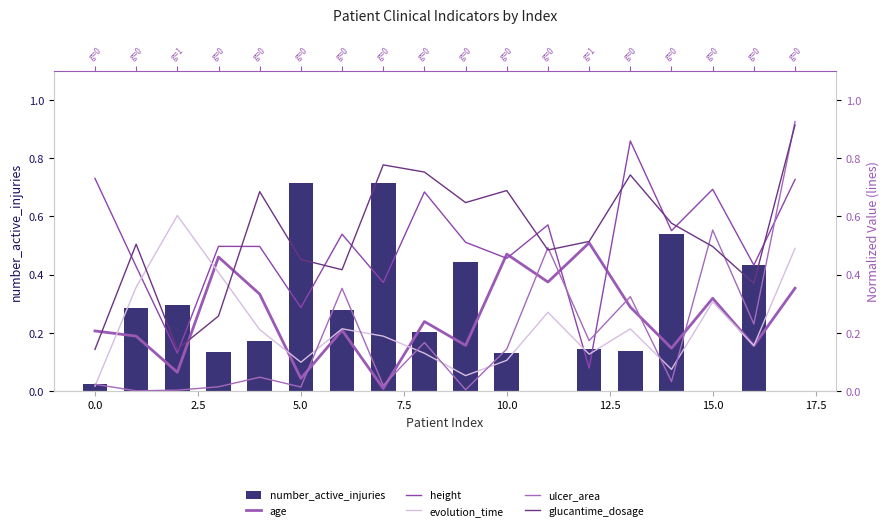

At which label does glucantime_dosage reach its peak?

17